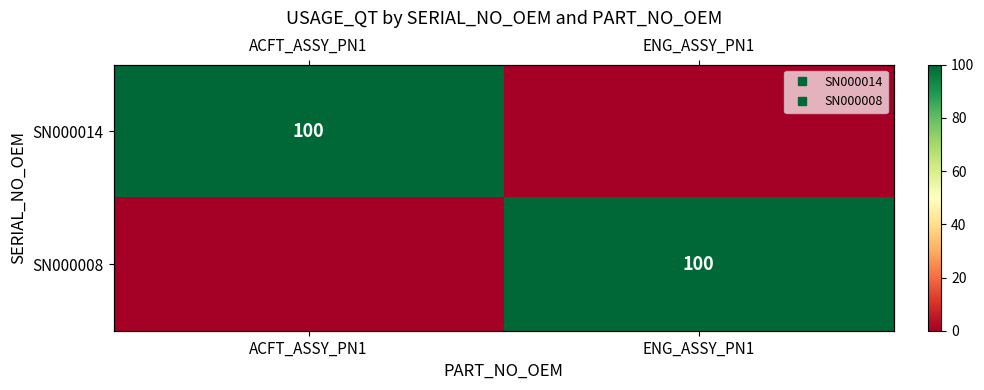

What is the average value of the SN000014 series?

50